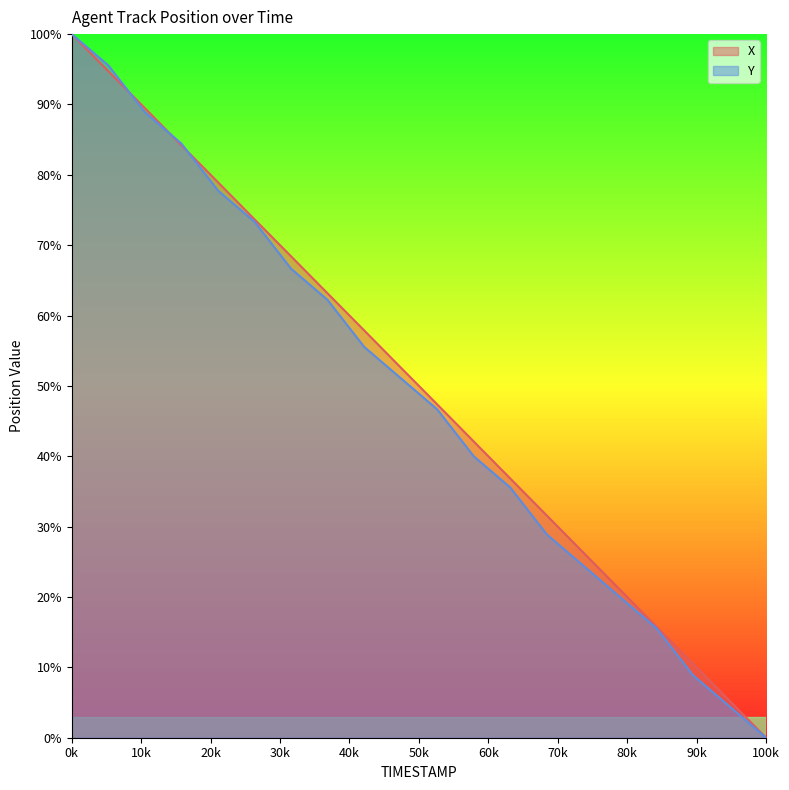

List the series in order of their overall mean, lowest first.

Y, X